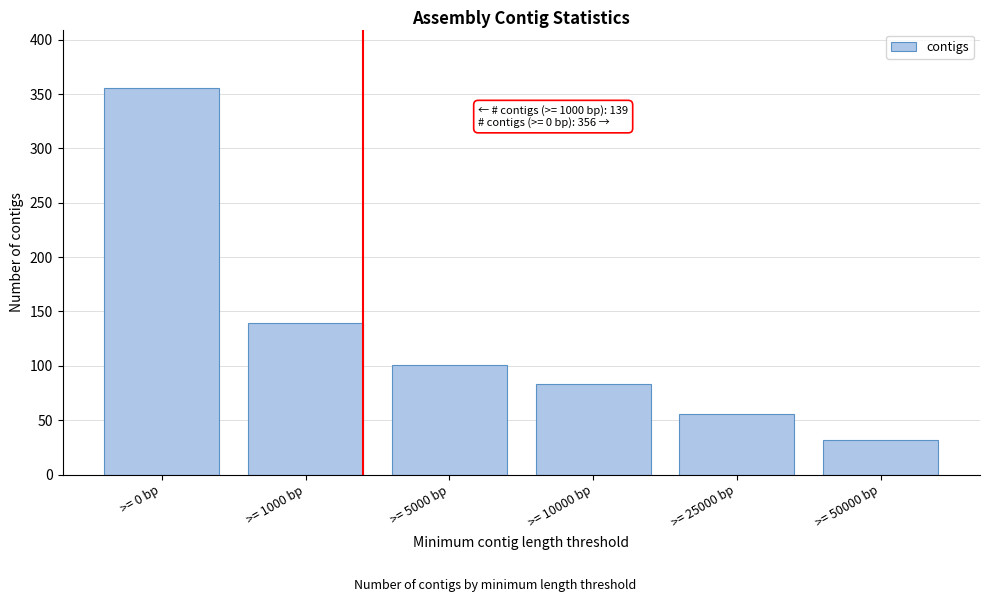

Reading left to right, transcribe all the data shown in this chart.

>= 0 bp=356	>= 1000 bp=139	>= 5000 bp=101	>= 10000 bp=83	>= 25000 bp=56	>= 50000 bp=32